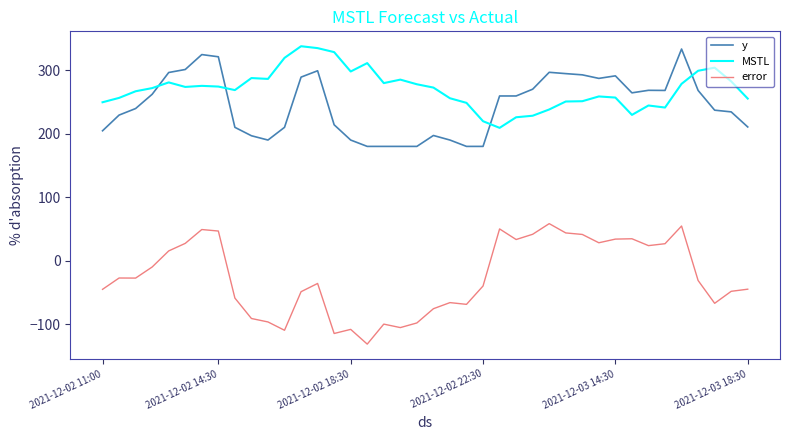

True or false: error has more than 1 points higher than both neighbors.

True